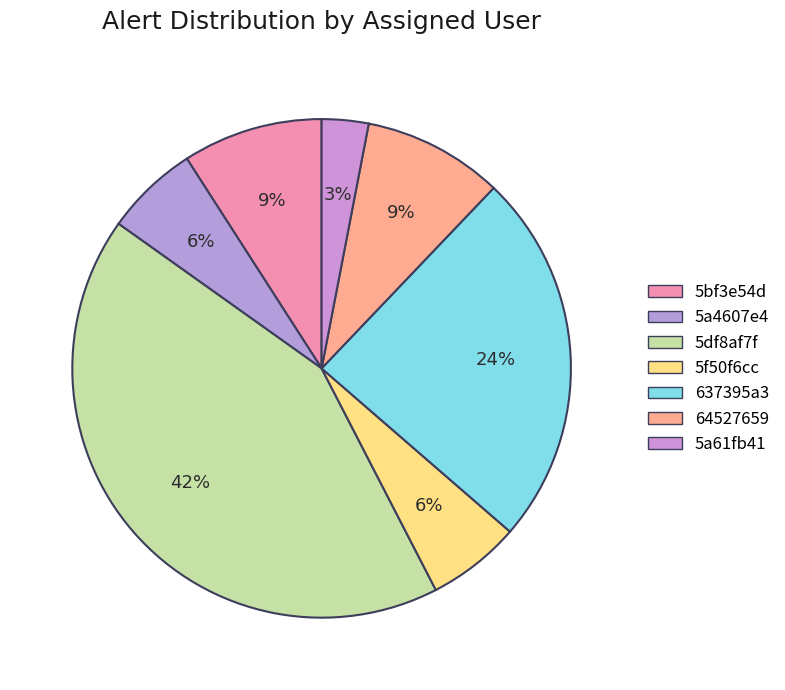

How many segments does this pie chart have?

7